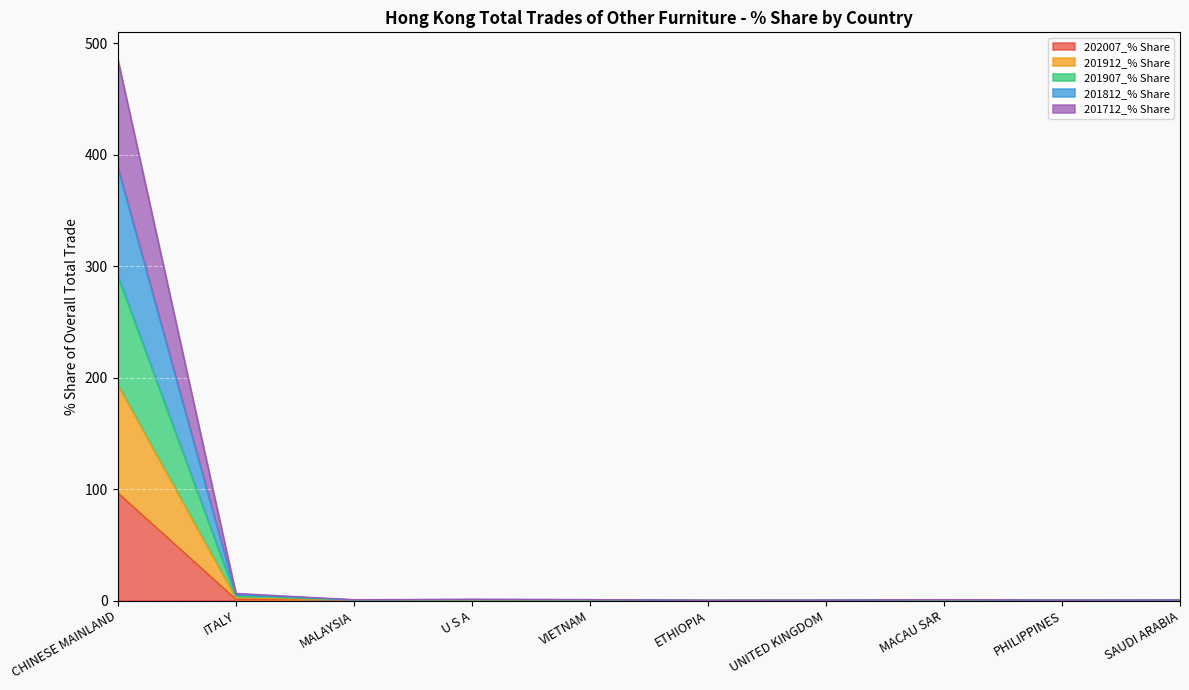

Where is the first local maximum for 201812_% Share?

U S A